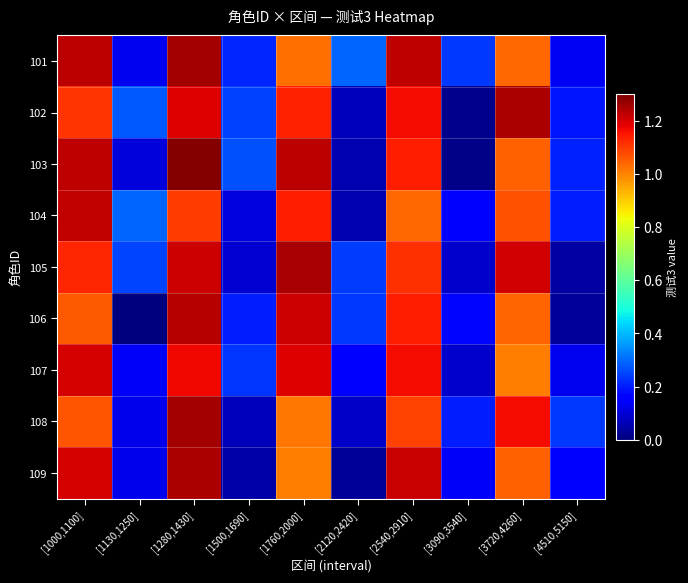

How many data points does each series have?

10